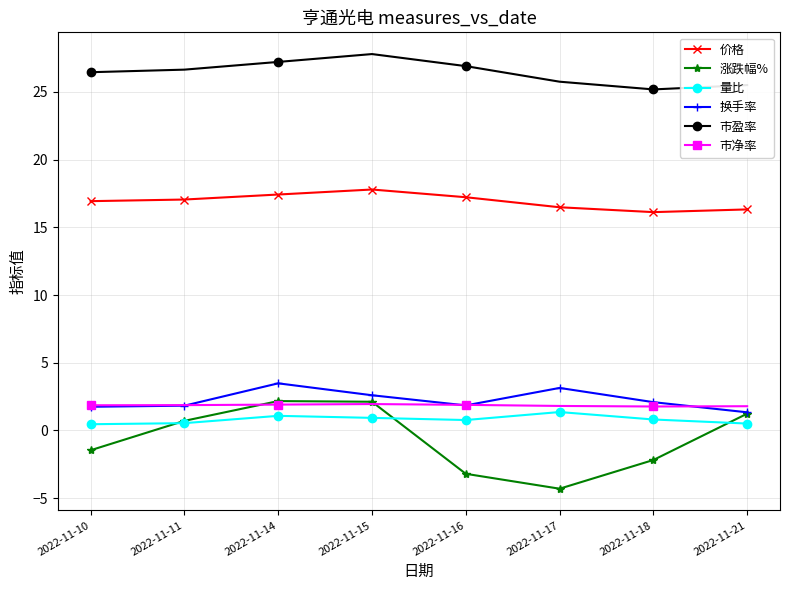

What is the difference between the maximum and minimum values in the 市盈率 series?

2.6